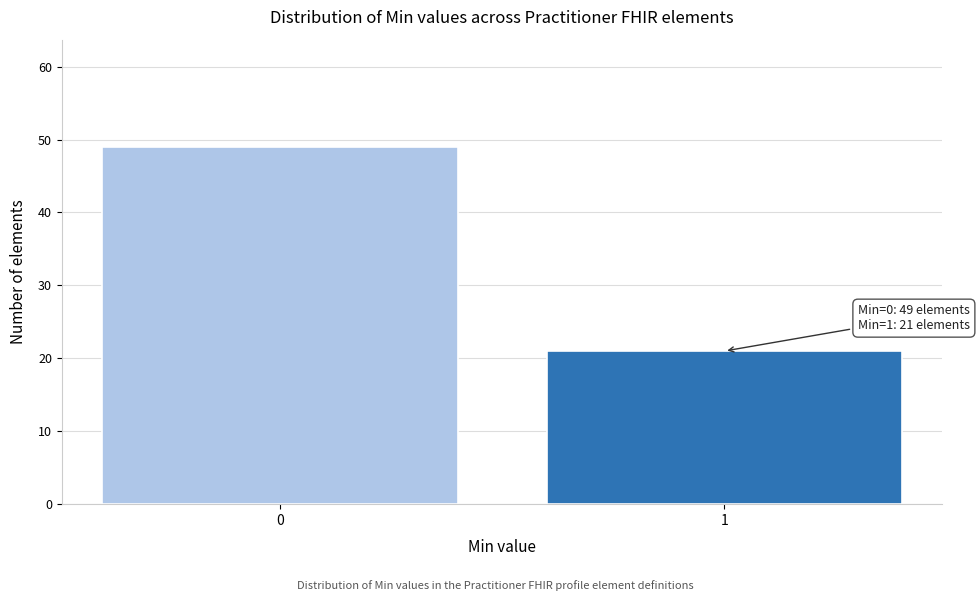

Reading left to right, extract all data points from this chart.

49	21